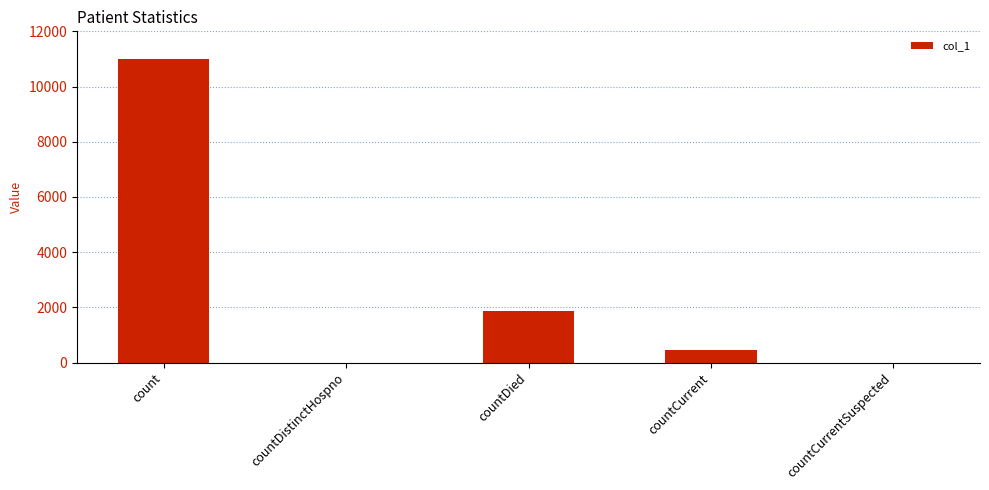

Between countCurrentSuspected and countDied, which is larger?

countDied